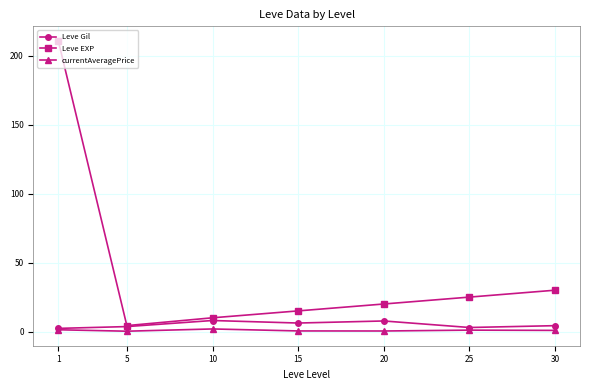

At which category is the sum across all series the highest?

1